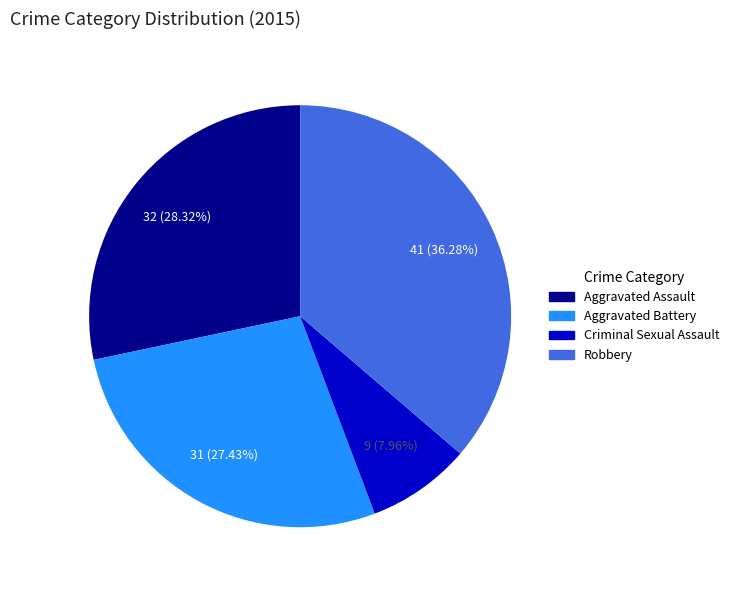

Is there any slice that represents more than half of the pie?

No